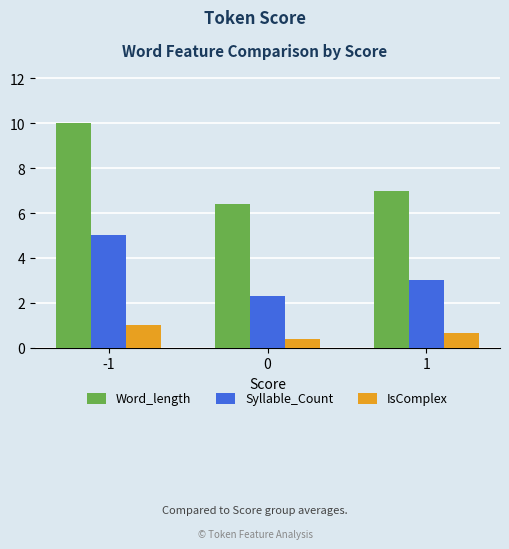

Rank the series by their maximum value, from highest to lowest.

Word_length, Syllable_Count, IsComplex